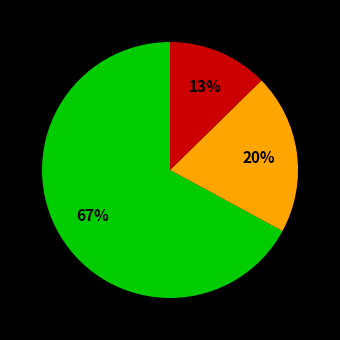

How many slices are in this pie chart?

3